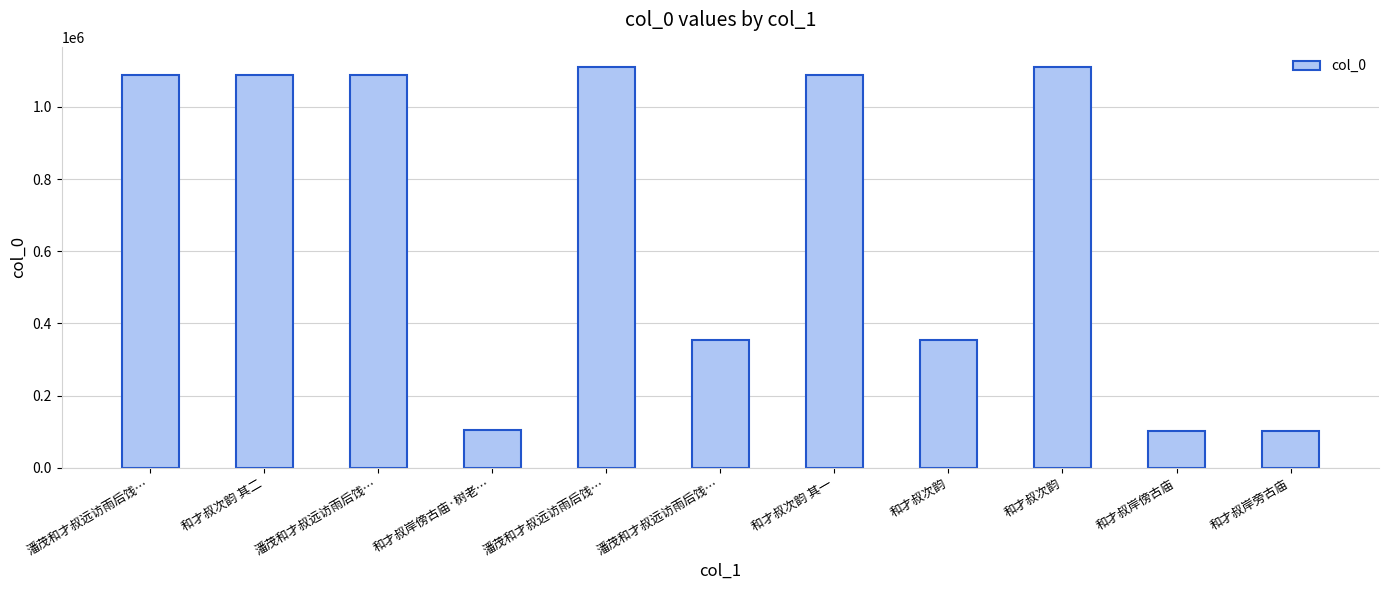

How many series are shown in this chart?

1